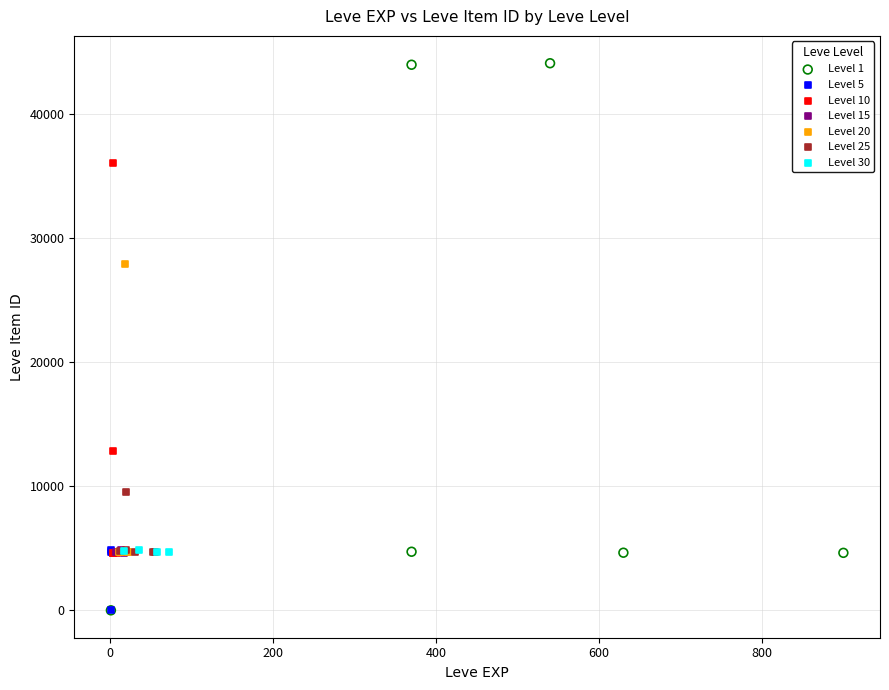

Which series has the largest Y range (max minus min)?

Level 1